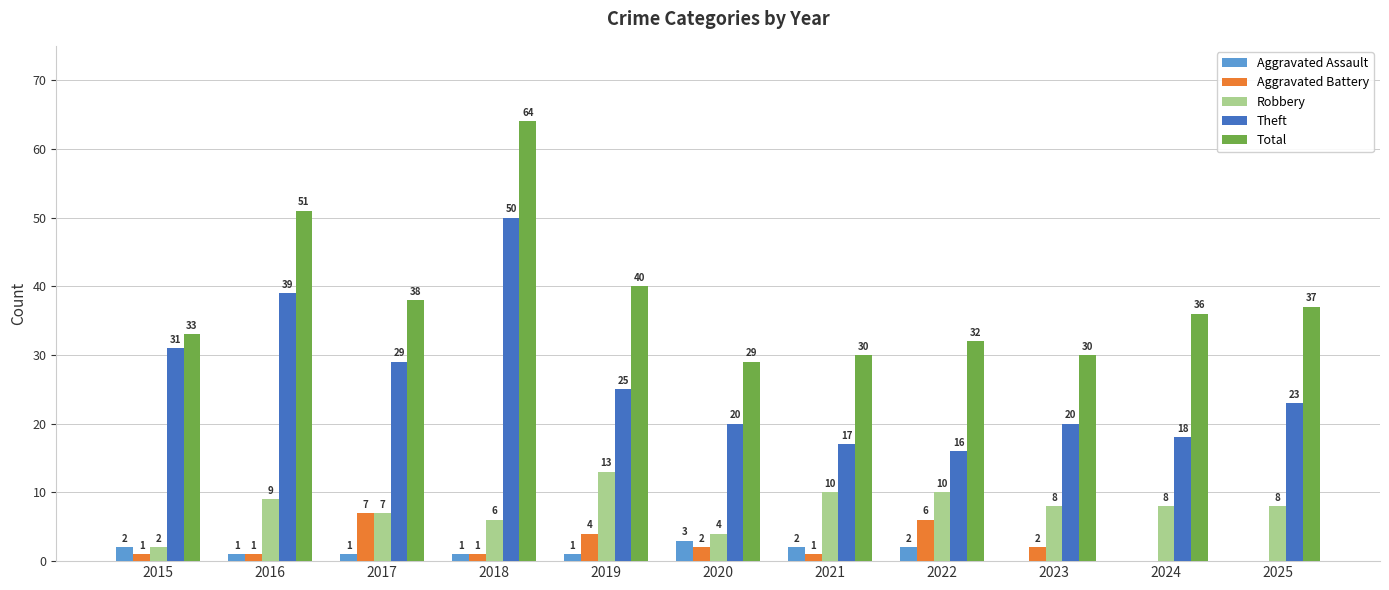

Are the bars horizontal?

No